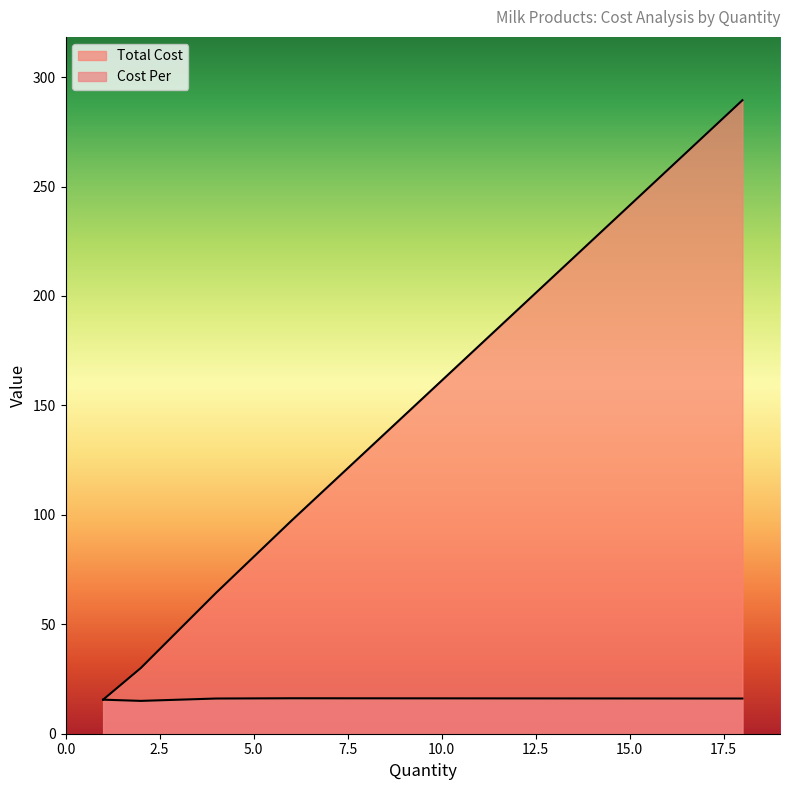

What is the lowest value of the Cost Per series?

15.0